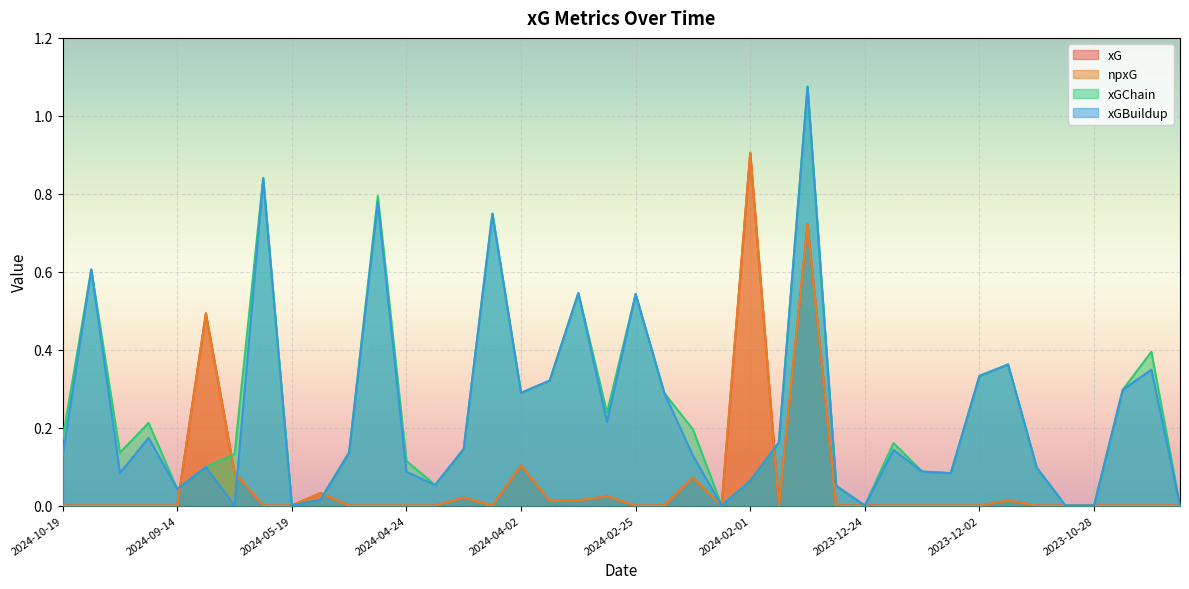

Where is xGChain nearest to the value 0?

2024-05-19